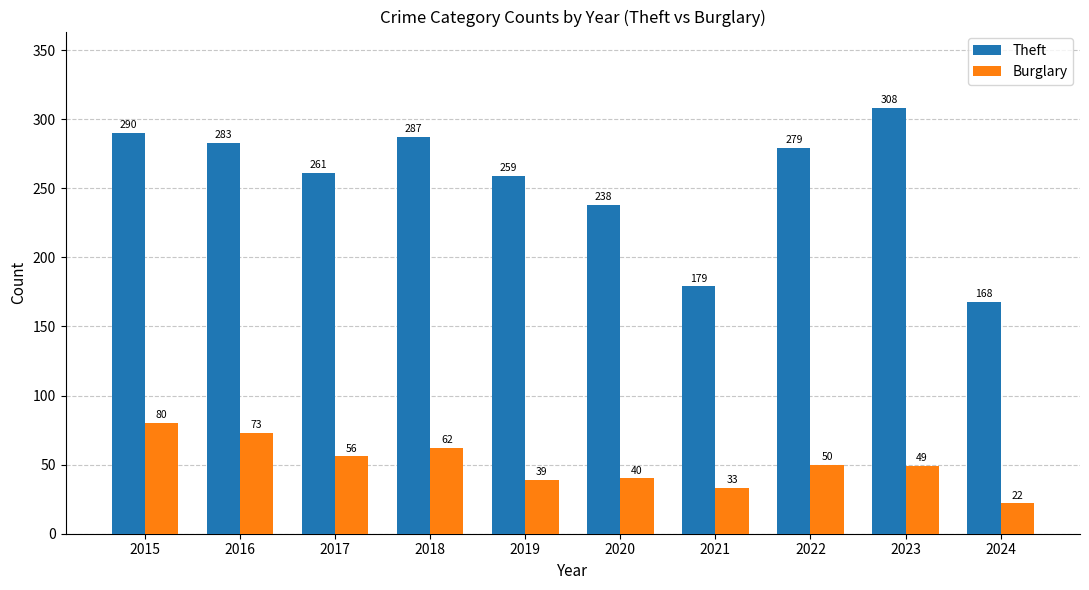

How many values in the Burglary series are below 50?

5